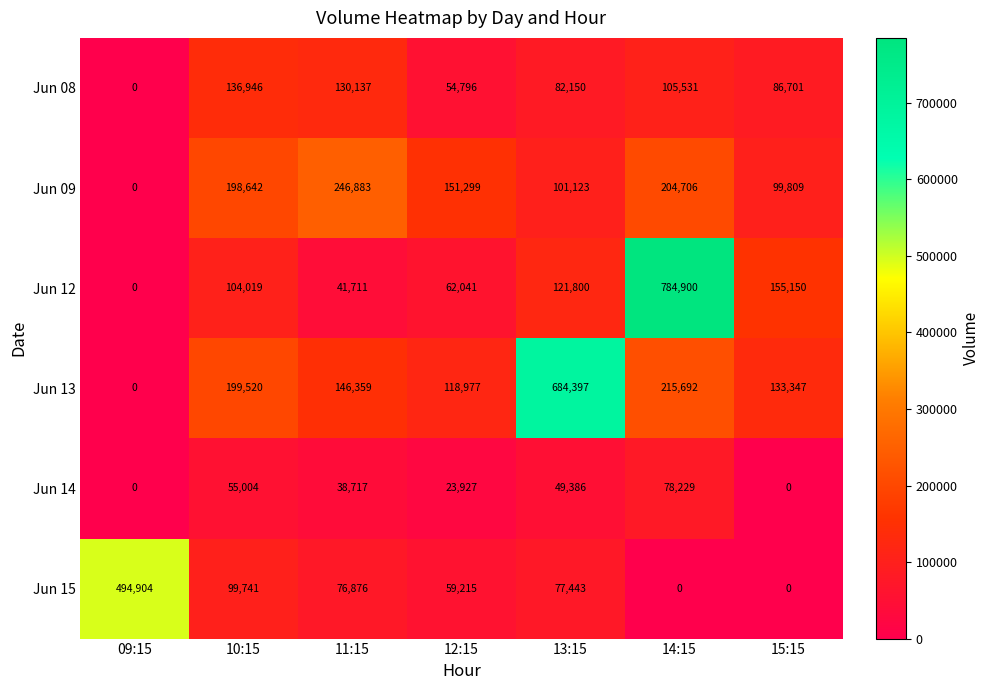

Count the number of data series in this chart.

6